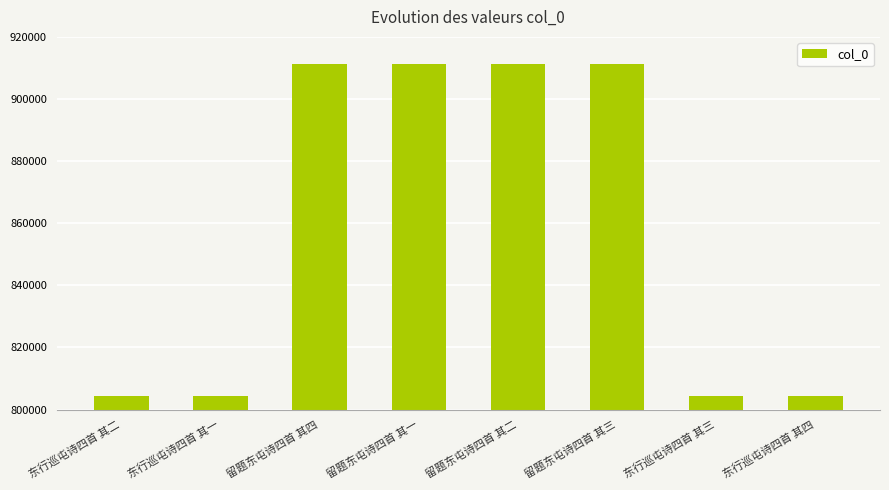

What is the ratio of the value at 东行巡屯诗四首 其四 to the value at 东行巡屯诗四首 其二?

1.0